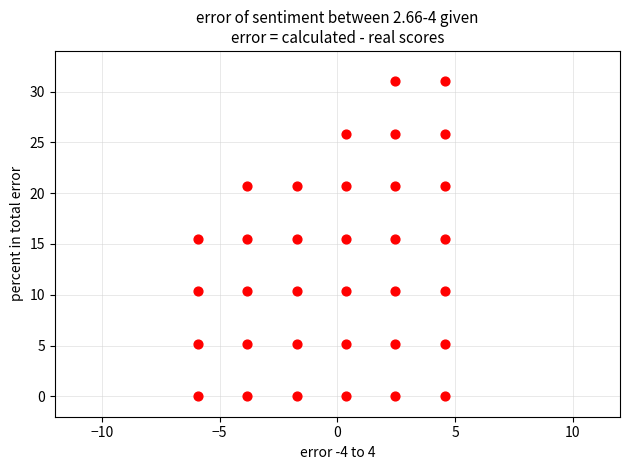

What is the range of Y values (max minus min)?

31.0